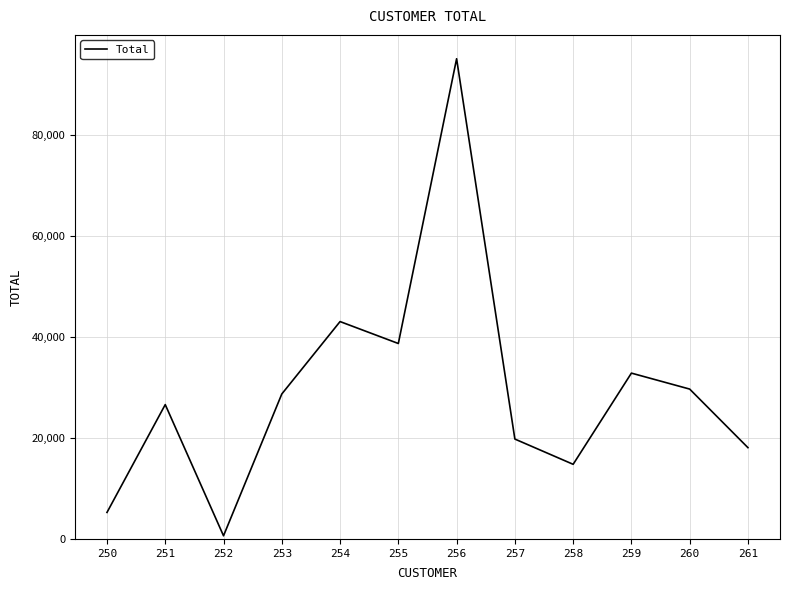

The value at 261 is 3854.5. True or false?

False